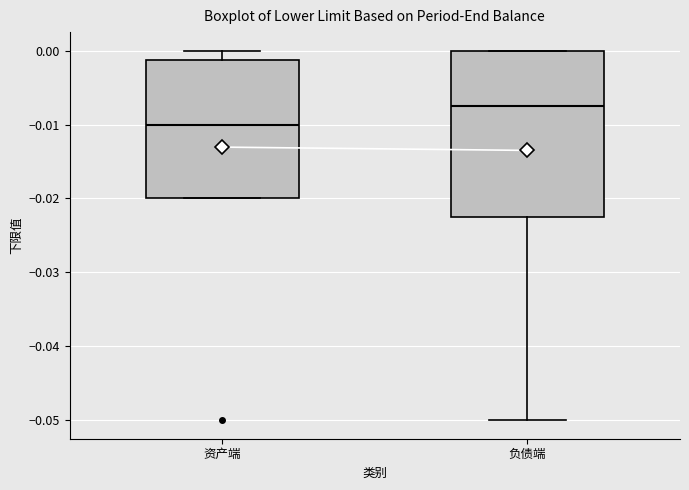

Reading left to right, transcribe this box plot: for each box, give where its median line is, the range the box spans, and where its two whiskers end, as read against the y-axis. The values are not printed on the chart, so give them approximately, as read against the axis.

资产端: median -0.010, box -0.020 to -0.001, whiskers -0.020 to 0.000
负债端: median -0.007, box -0.022 to 0.000, whiskers -0.050 to 0.000